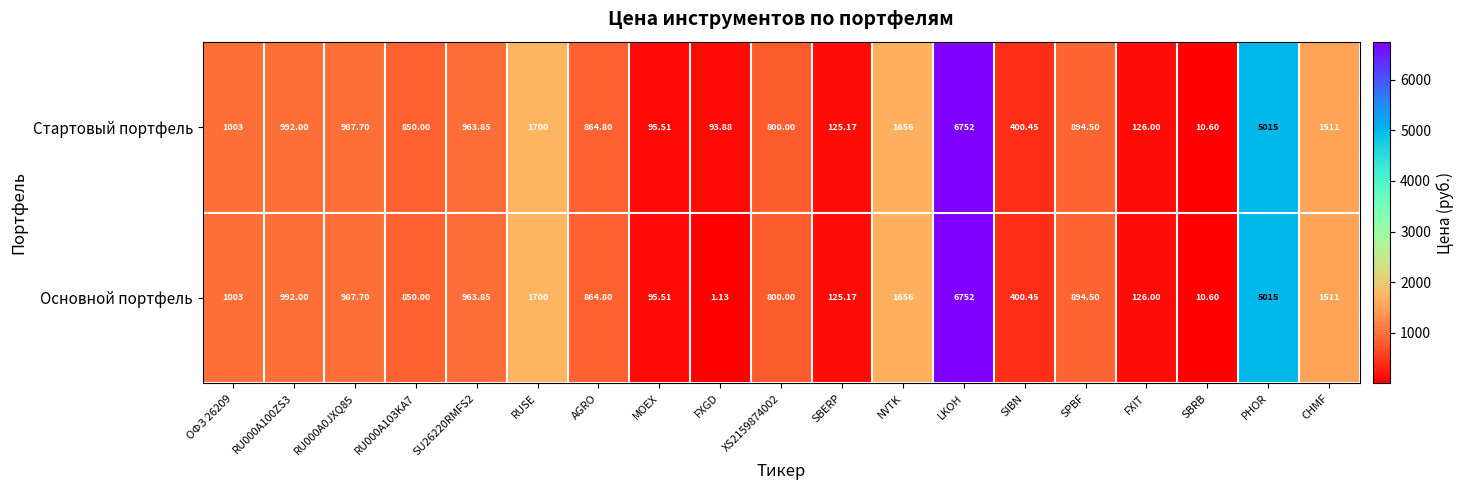

At which category does the chart reach its peak across all series?

LKOH